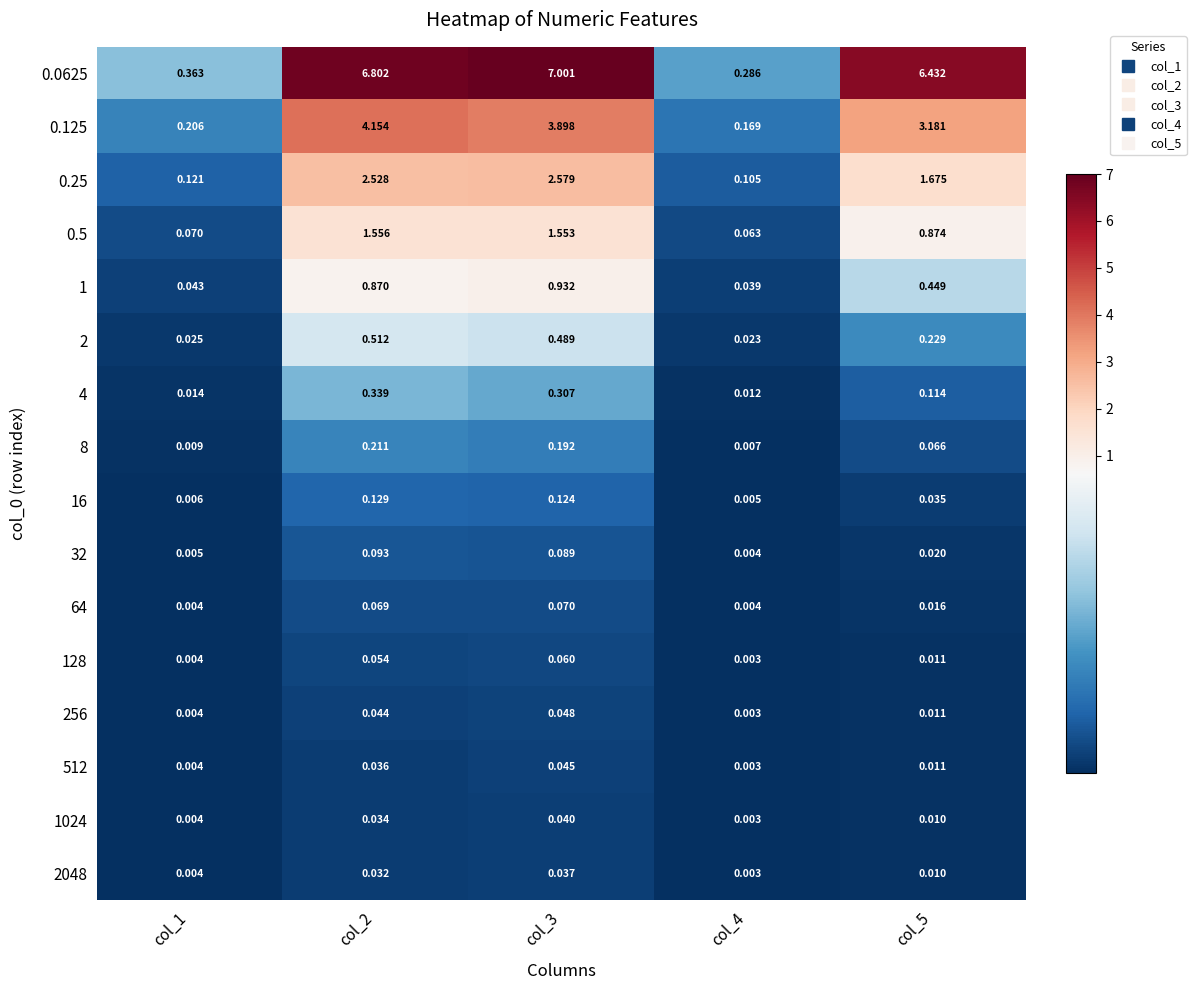

At col_2, list the series in order from smallest to largest.

2048, 1024, 512, 256, 128, 64, 32, 16, 8, 4, 2, 1, 0.5, 0.25, 0.125, 0.0625